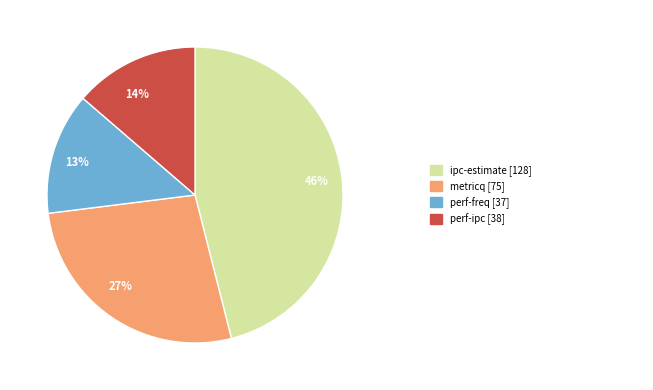

Does any single category account for the majority?

No